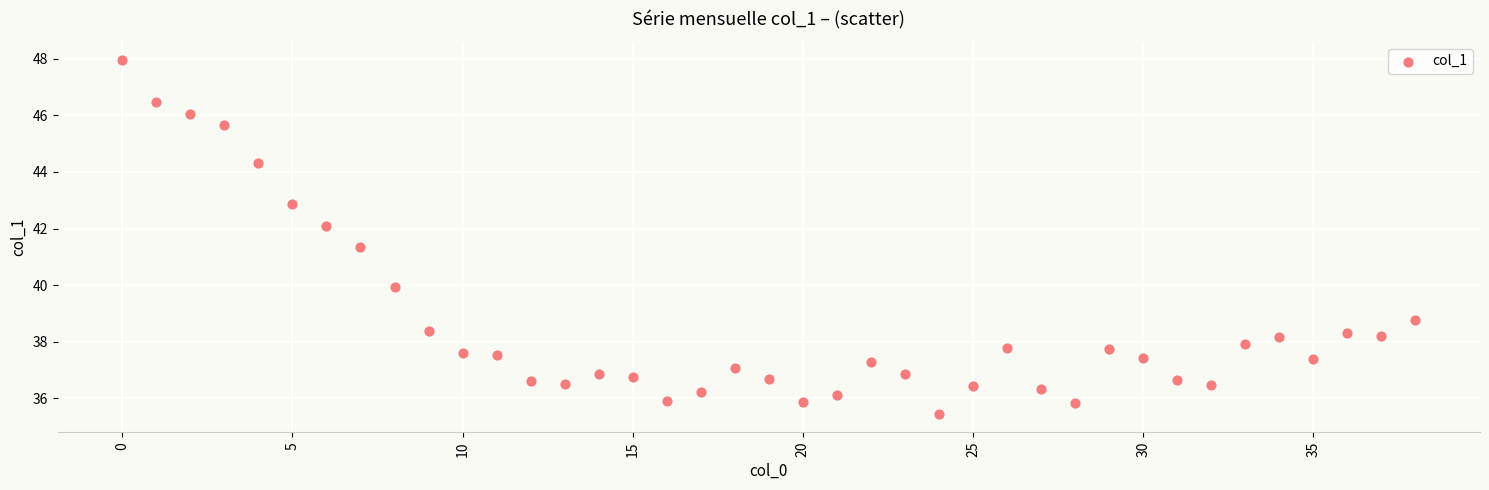

What is the range of Y values (max minus min)?

12.5